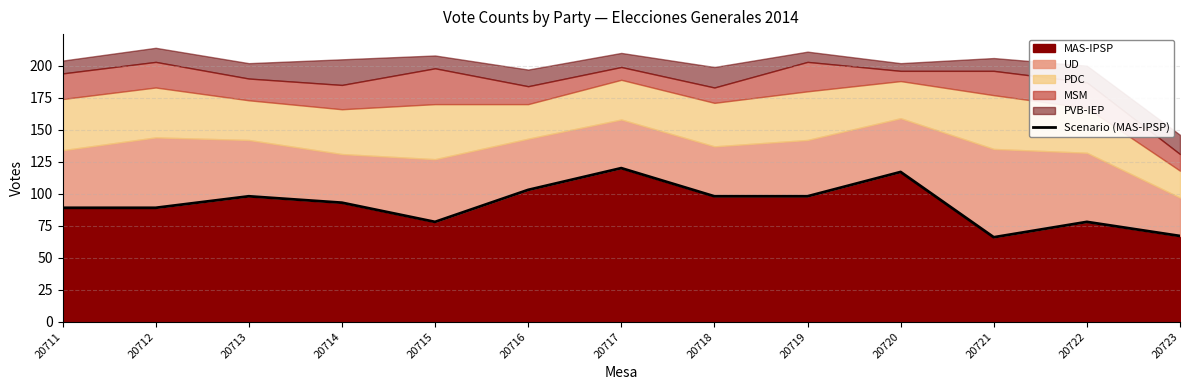

How many values exceed 93?

6